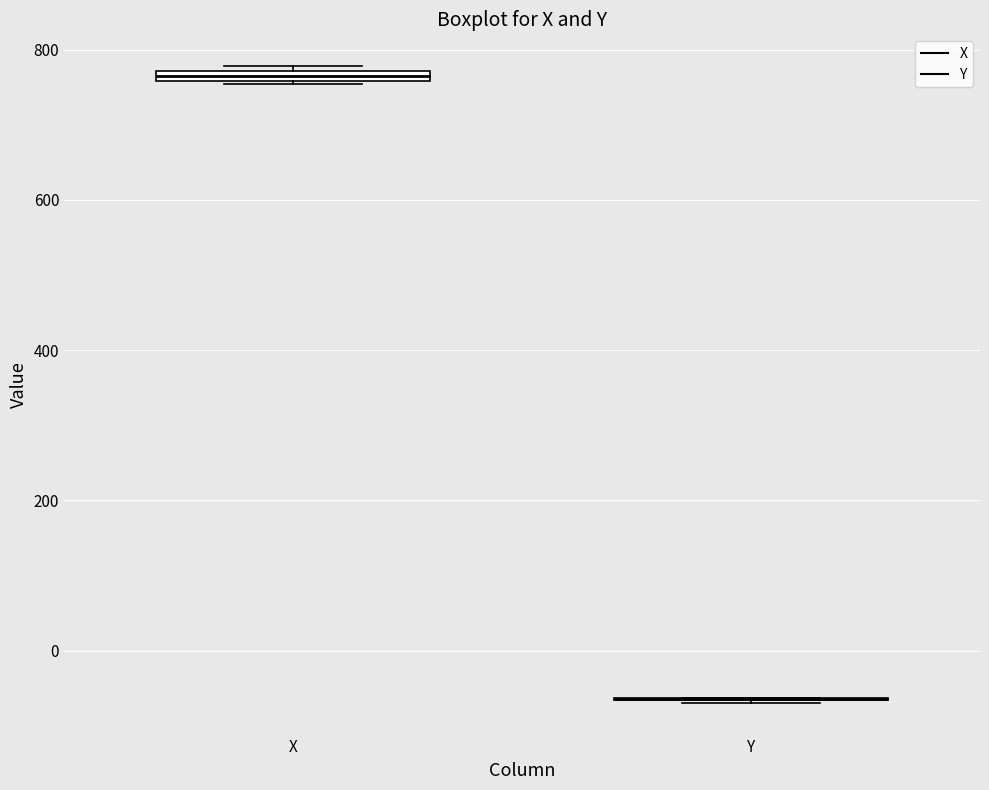

Where is the lower edge of the box for X on the y-axis? The values are not printed on the chart, so give them approximately, as read against the axis.

760